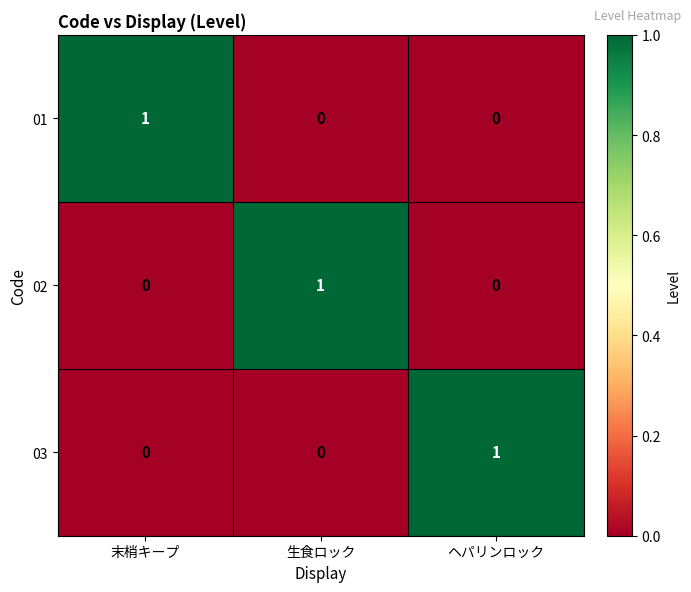

The value of 01 at ヘパリンロック is 1. True or false?

False